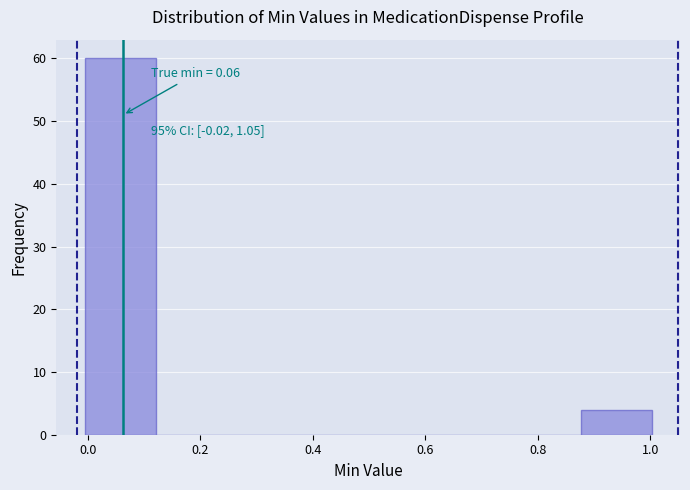

Which range on the x-axis has the tallest bar?

0.00 to 0.12